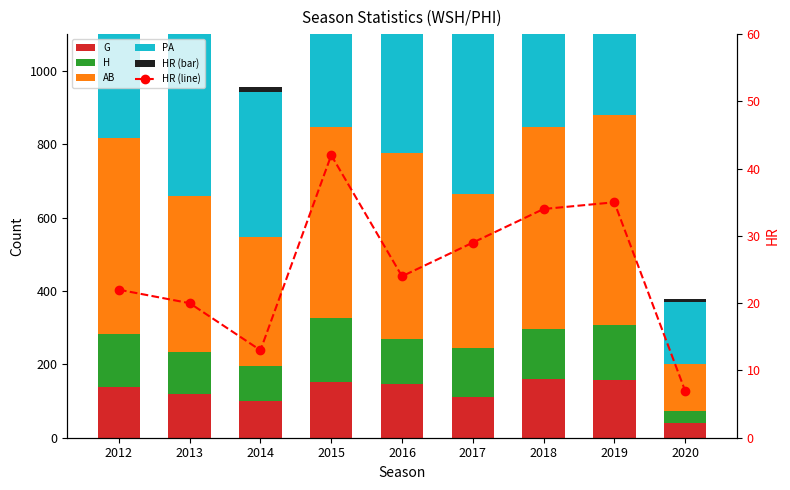

Does the chart contain stacked bars?

No